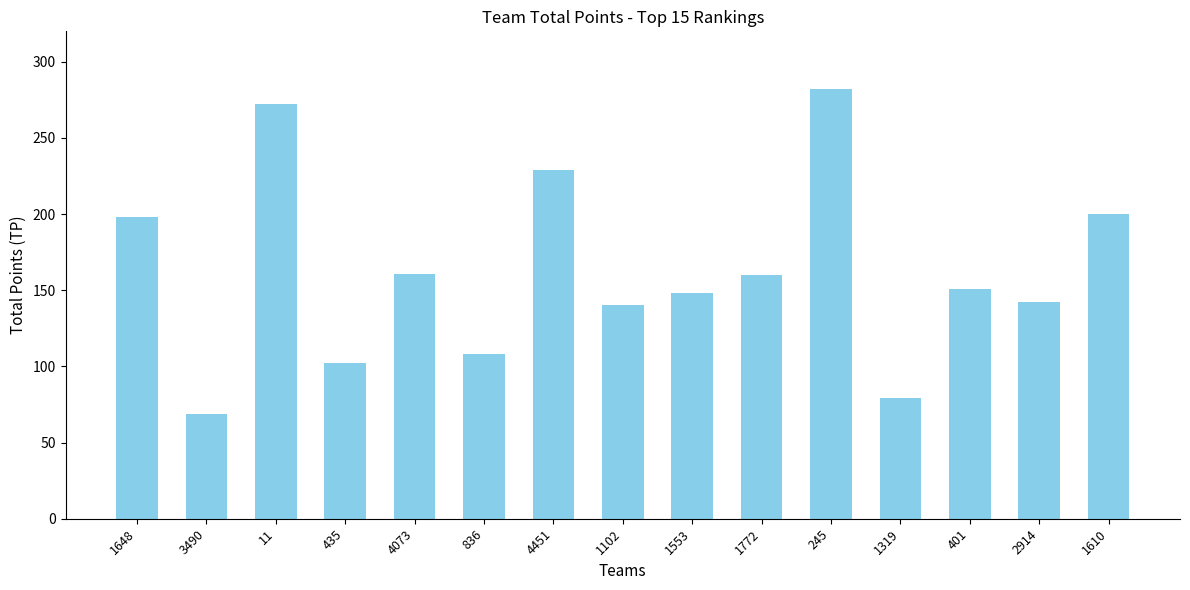

What is the label of the 9th bar from the right?

4451